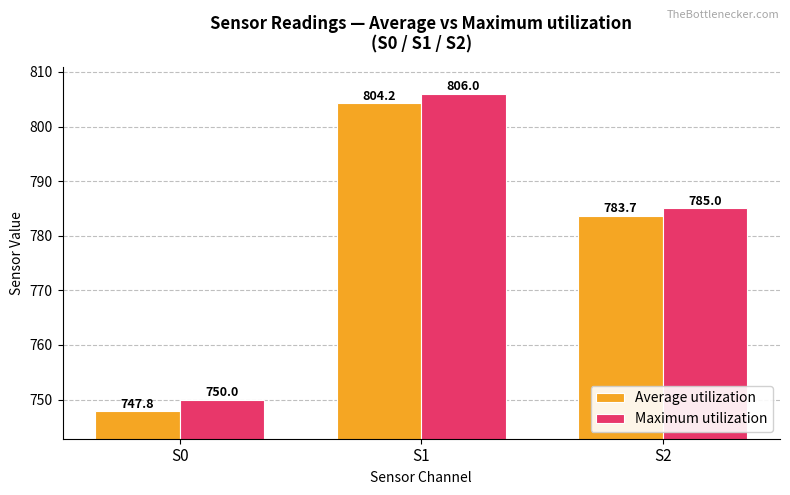

What is the spread (max minus min) of values at S2?

1.3